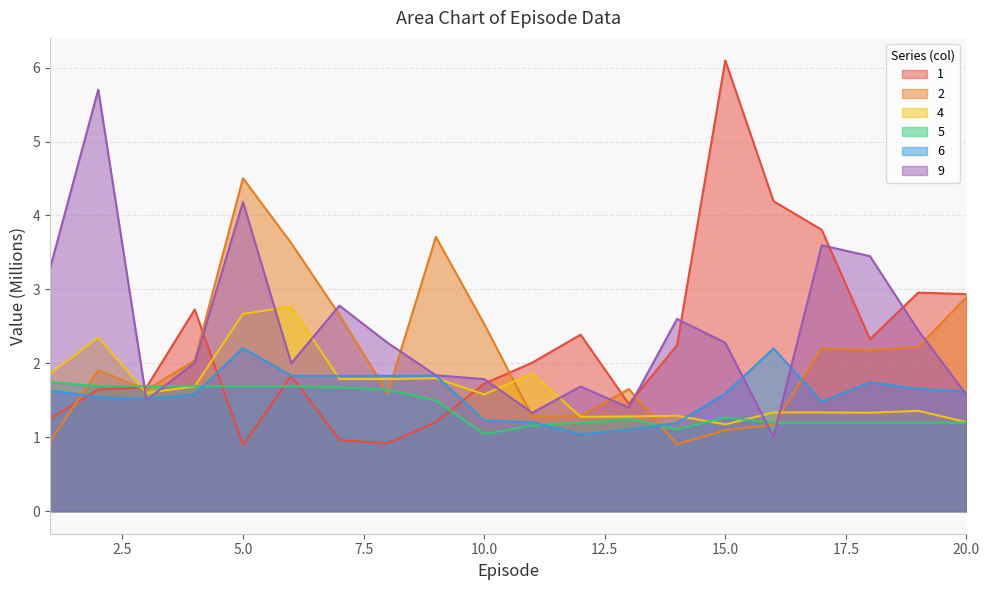

Which series has the largest range (max minus min)?

1